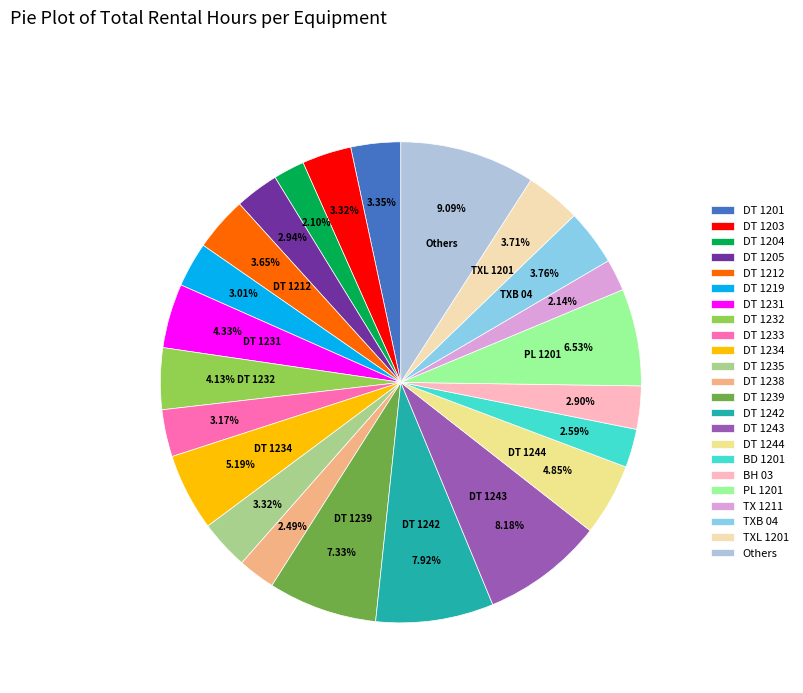

Is it true that TX 1211 is 17% of the pie?

False